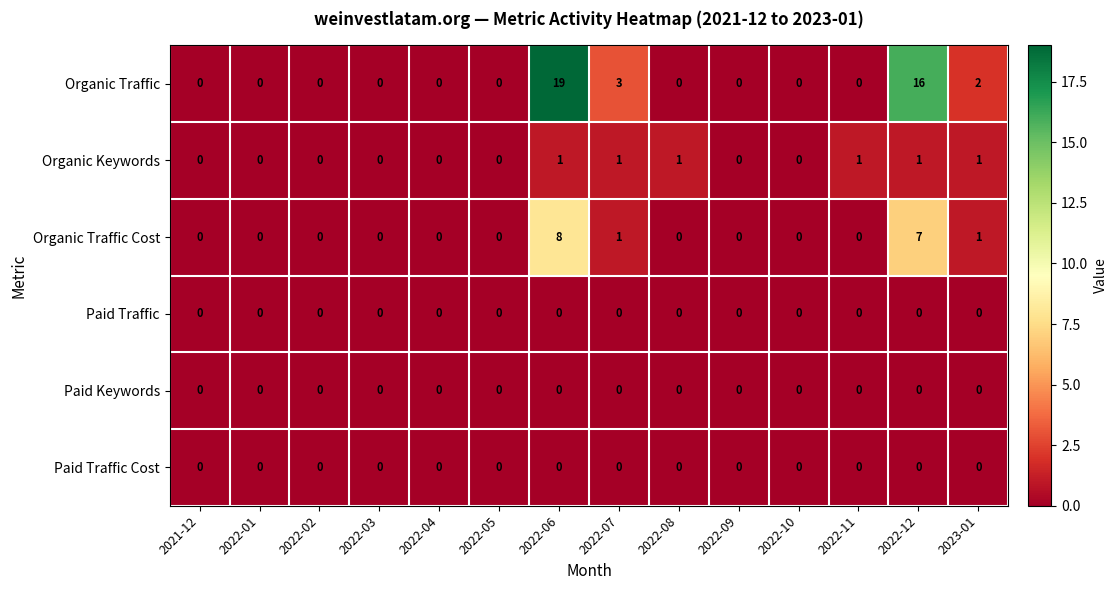

What is the difference between the maximum and minimum values in the Organic Traffic series?

19